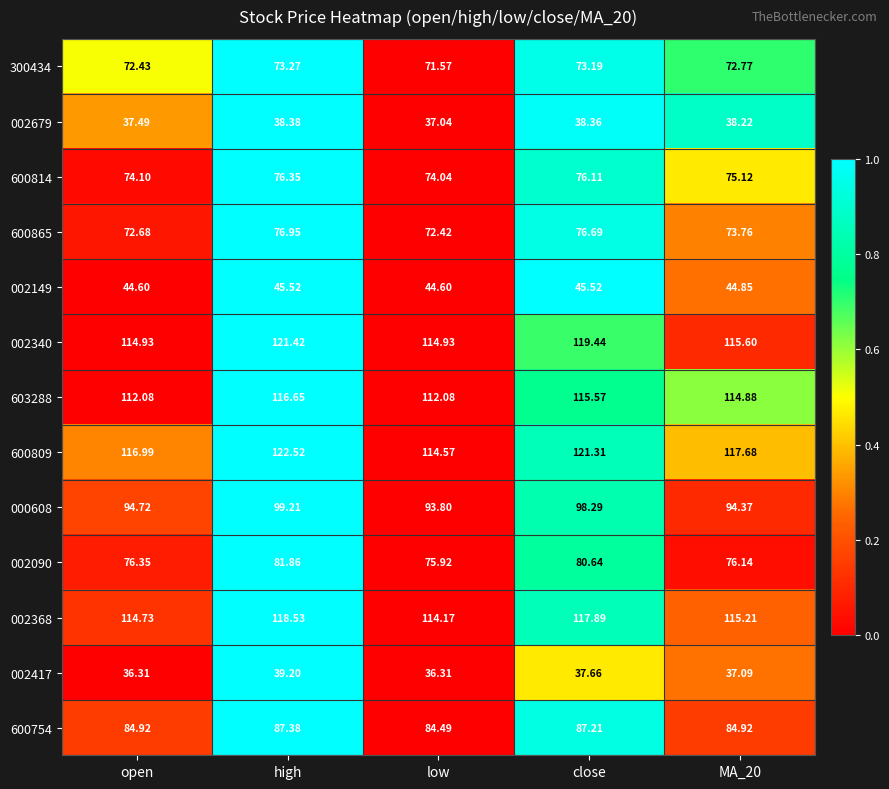

Where is 000608 nearest to the value 96?

open